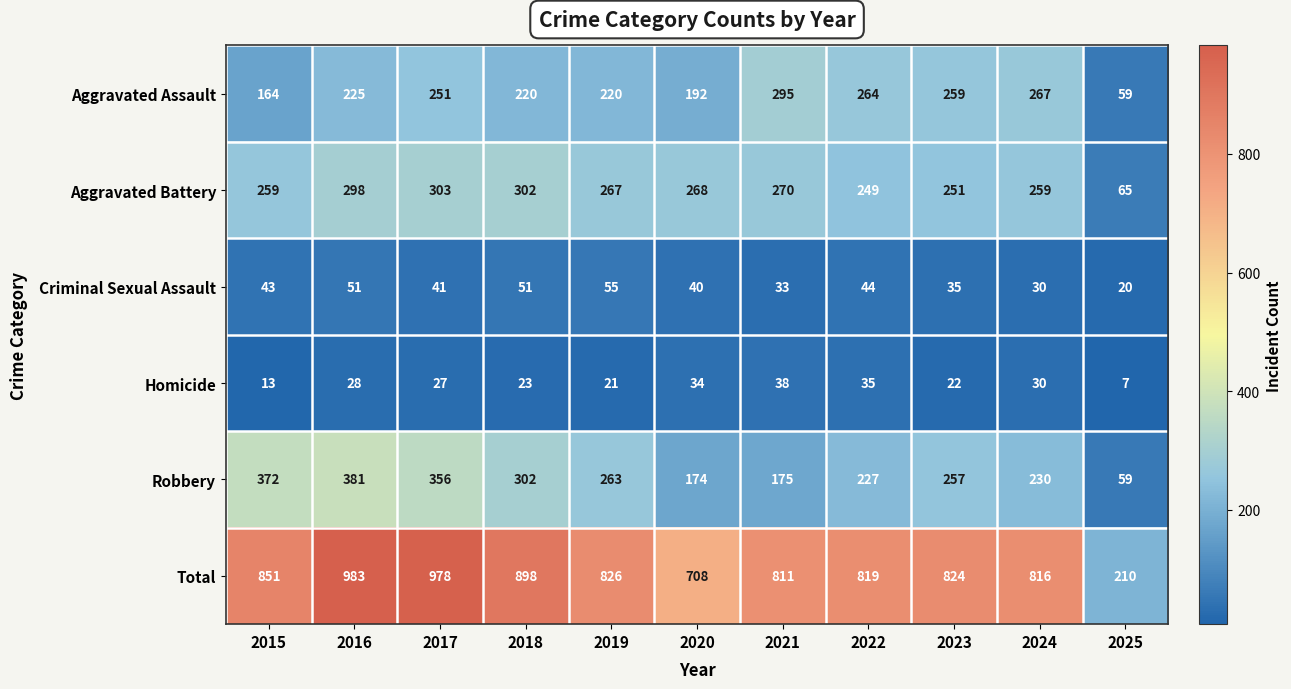

At which label is Total closest to 596?

2020